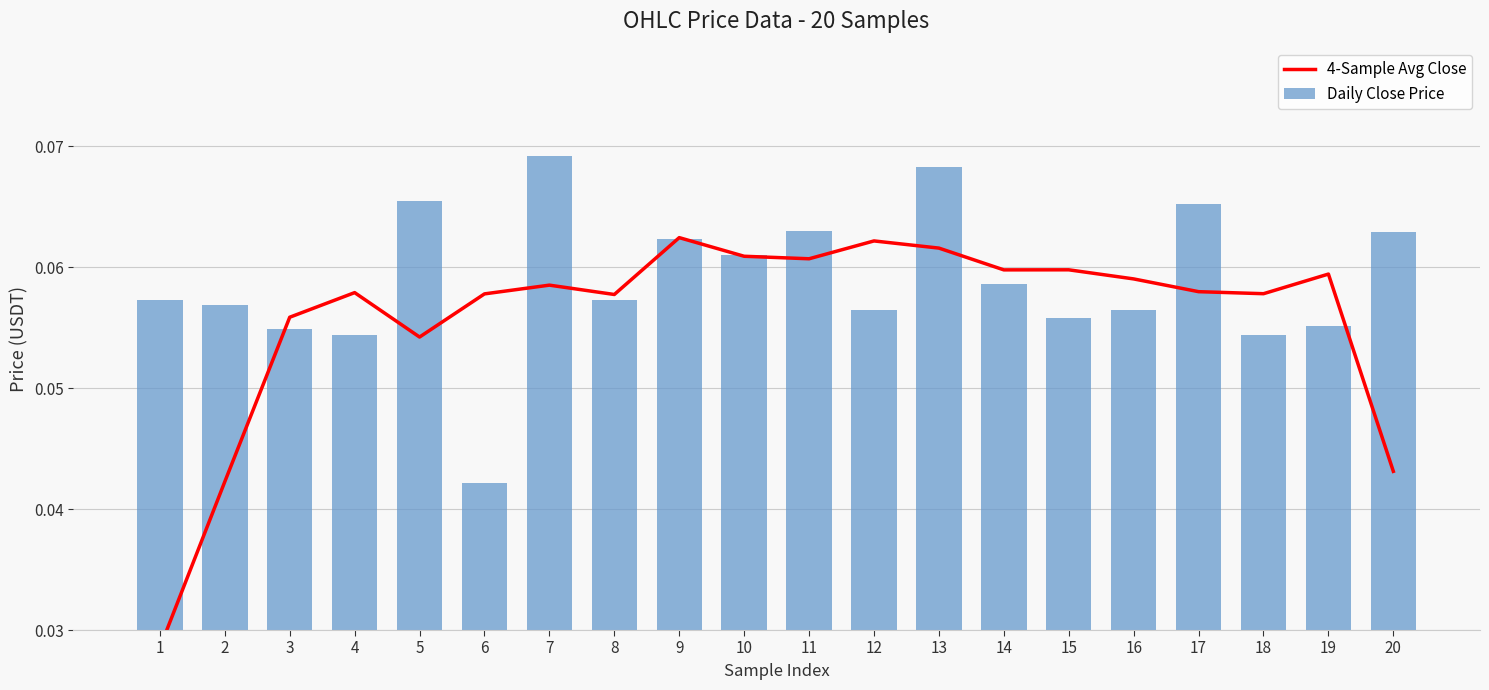

How many categories are shown in the chart?

20